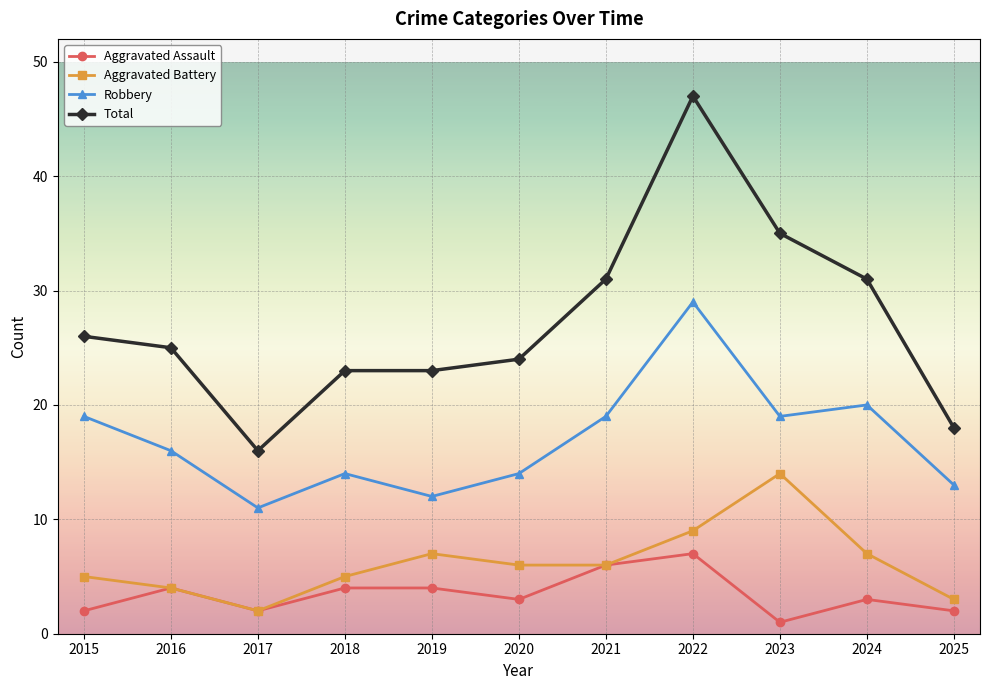

What is the sum of all Aggravated Battery values?

68